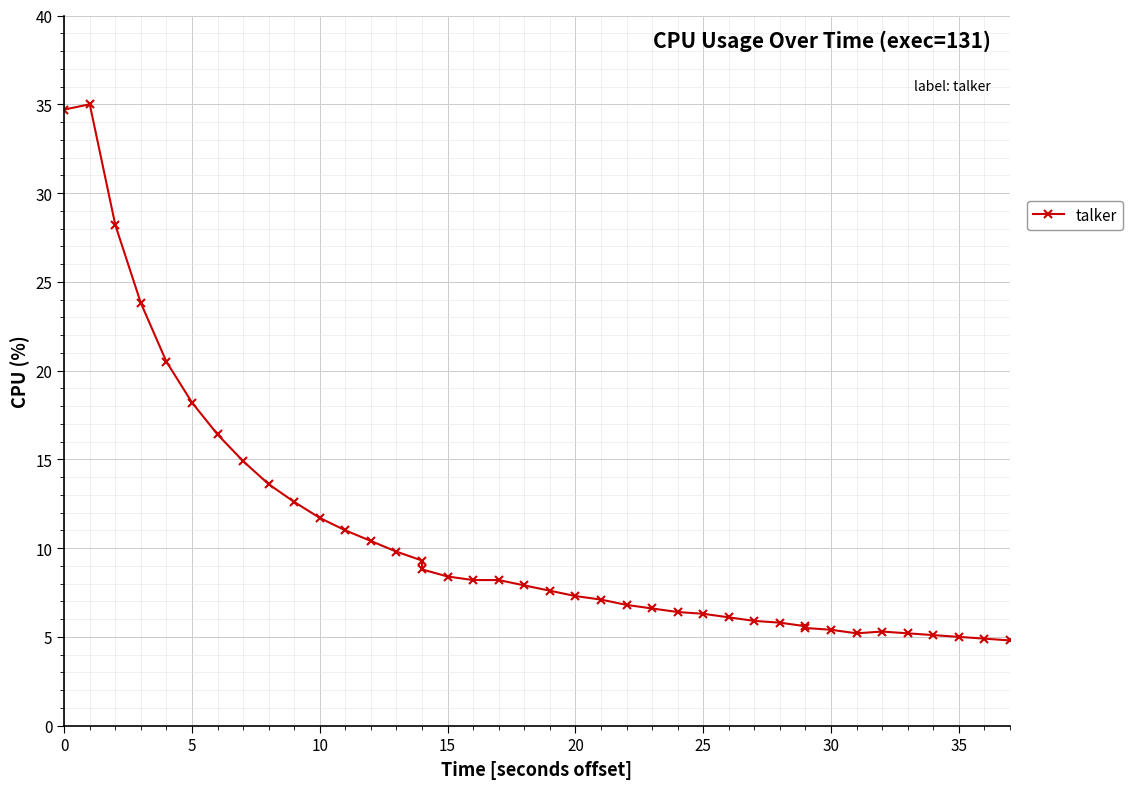

What is the minimum value shown in the chart?

4.8